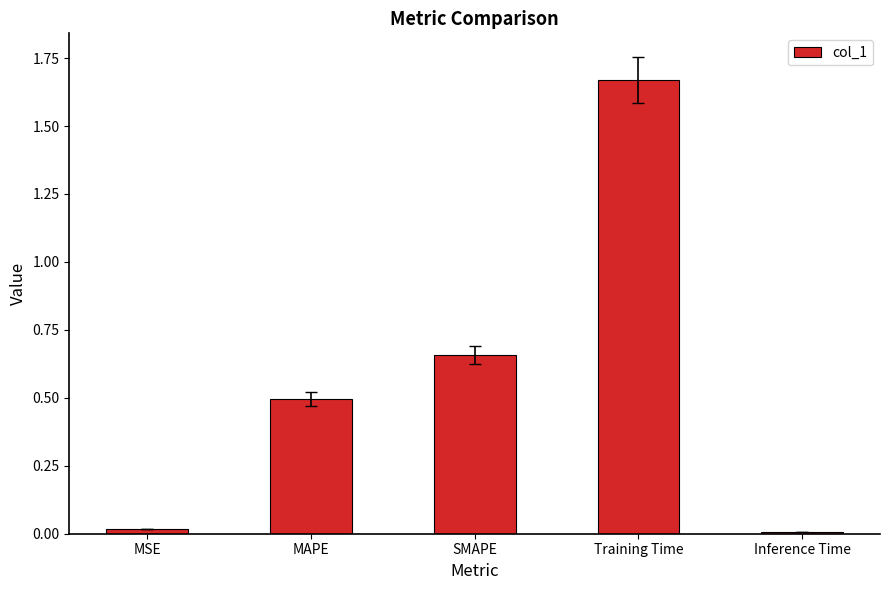

Is it true that the value at MAPE is 0.9?

False